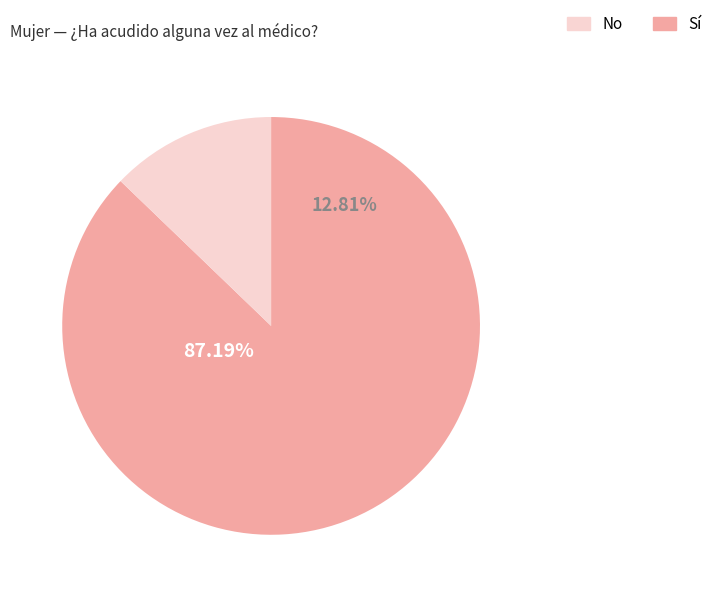

Do Total and <10.000 hab together represent more than half of the pie?

Yes